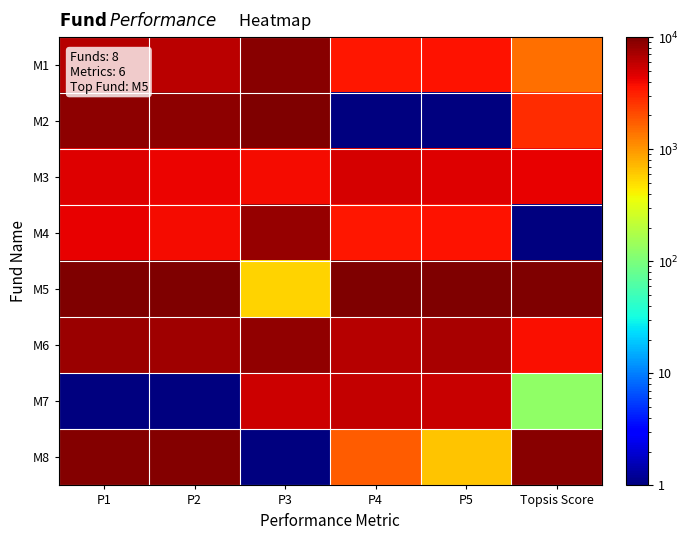

Rank the series by their maximum value, from highest to lowest.

M2, M5, M8, M1, M6, M4, M7, M3